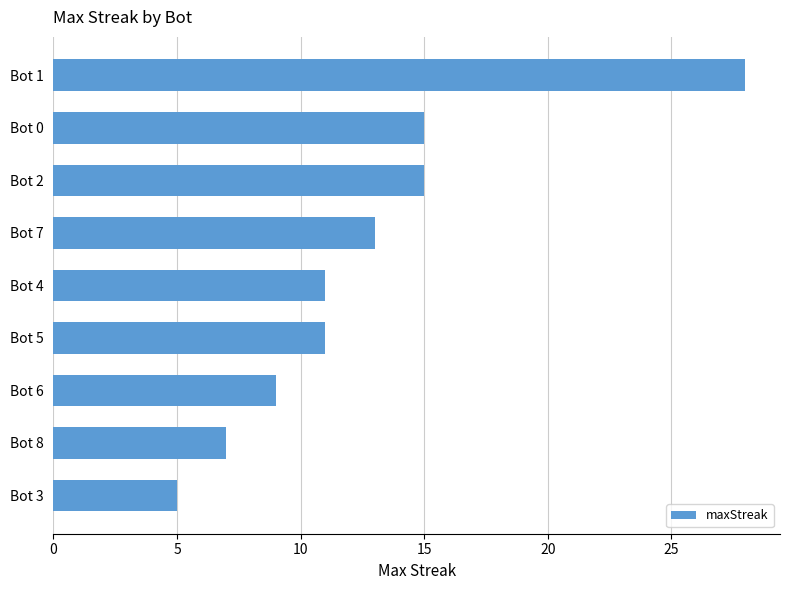

What is the difference between the maximum and minimum values?

23